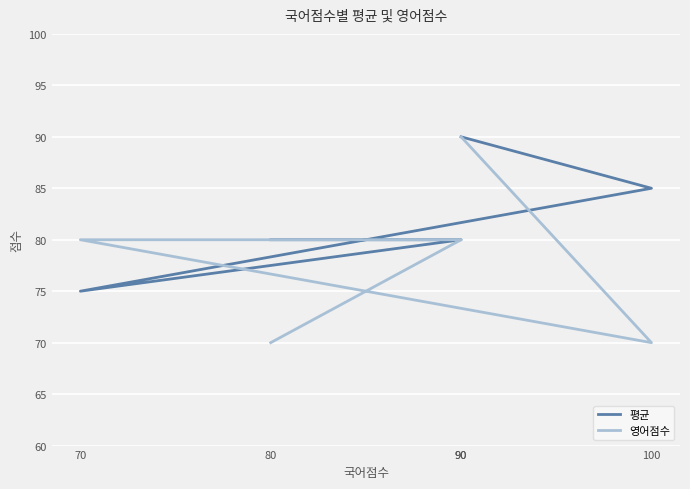

Which series has the largest total across all categories?

평균